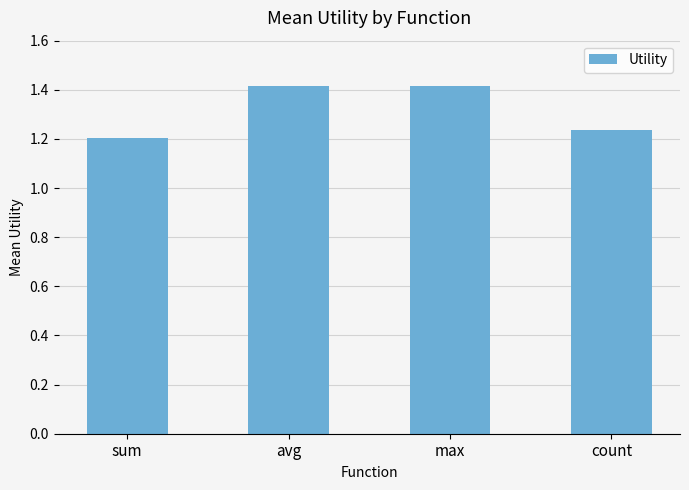

What position from the right is sum?

4